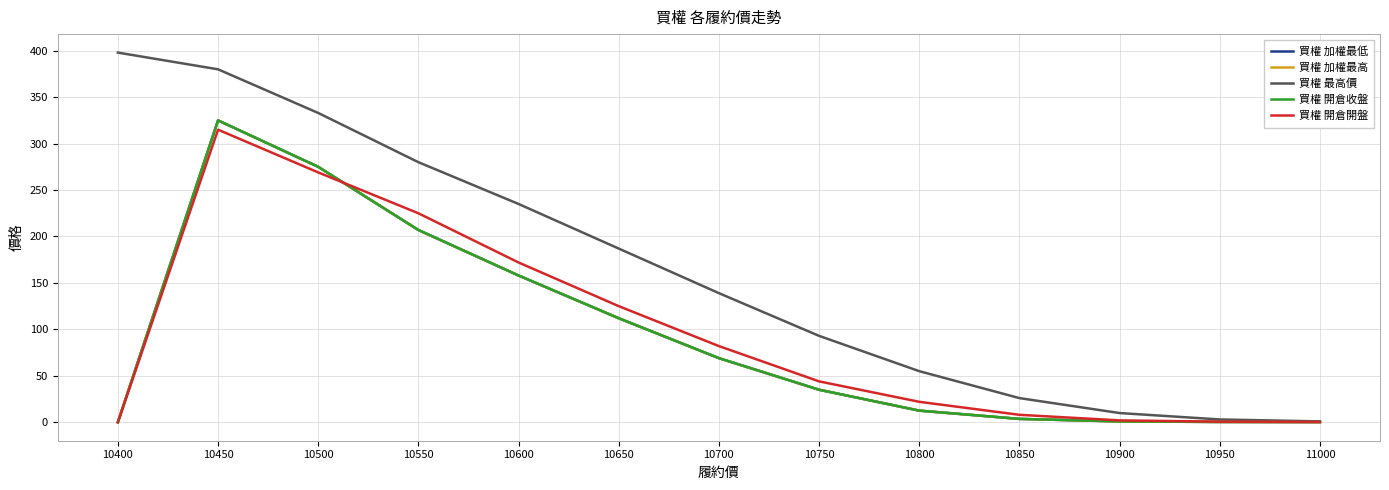

Reading right to left, what are all the values shown in this chart?

買權 加權最低: 0.2	0.3	0.9	3.6	12.5	35.0	69.0	112.0	158.0	207.0	275.0	325.0	0.0
買權 加權最高: 0.2	0.3	0.9	3.6	12.5	35.0	69.0	112.0	158.0	207.0	275.0	325.0	0.0
買權 最高價: 0.9	3.0	9.9	26.0	55.0	93.0	139.0	187.0	235.0	280.0	333.0	380.0	398.0
買權 開倉收盤: 0.2	0.3	0.9	3.6	12.5	35.0	69.0	112.0	158.0	207.0	275.0	325.0	0.0
買權 開倉開盤: 0.3	0.6	2.0	8.0	22.0	44.0	82.0	125.0	172.0	225.0	269.0	315.0	0.0